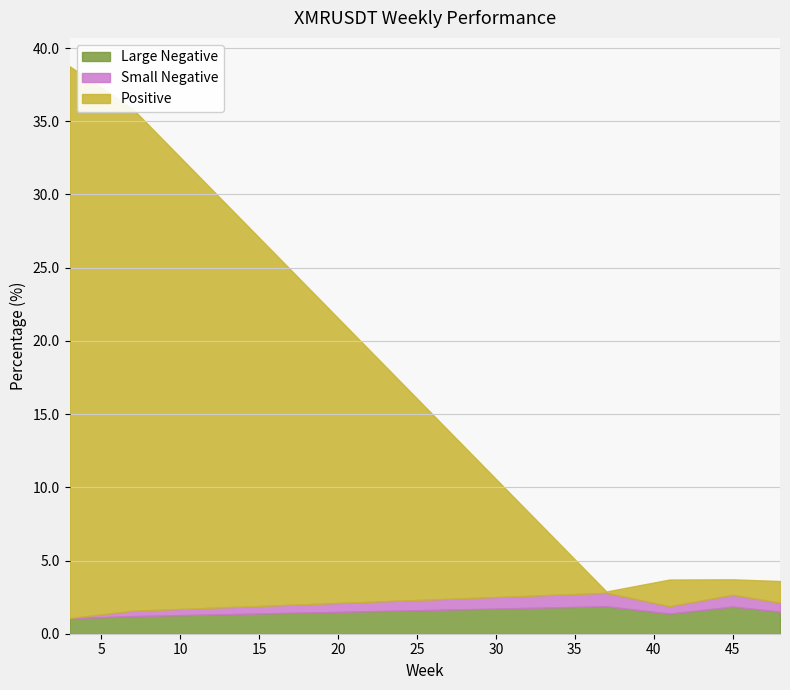

True or false: Positive and Small Negative intersect in this chart.

False